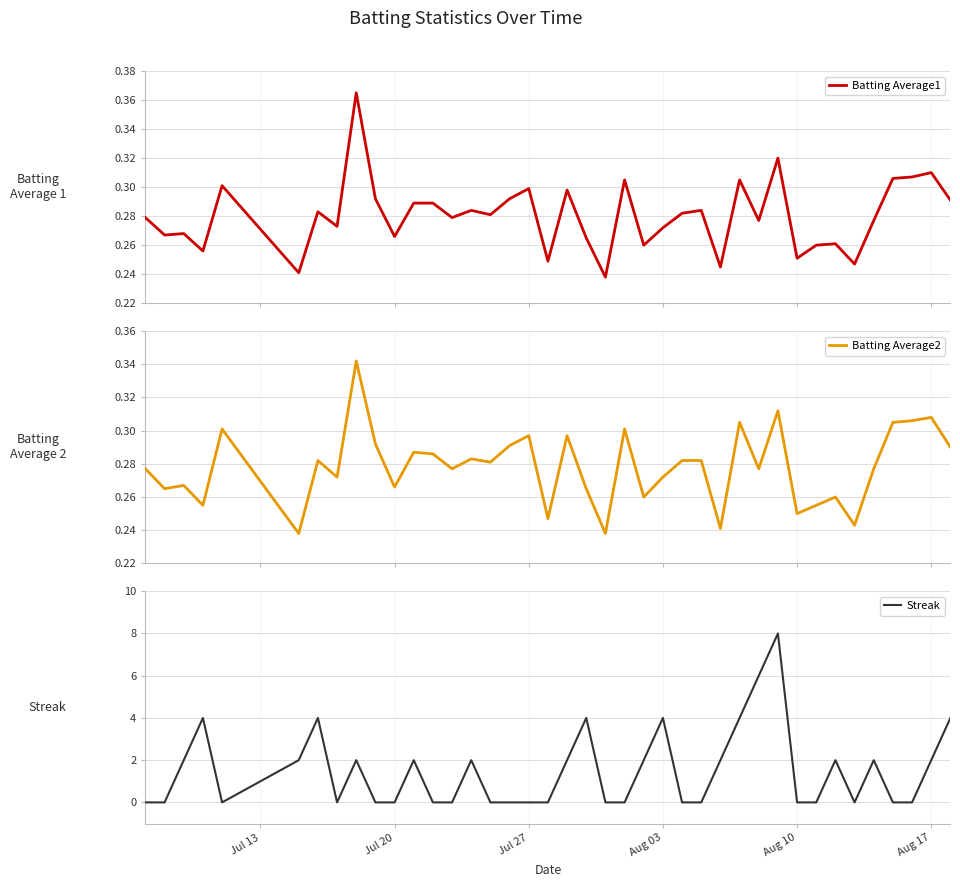

What is the maximum value for Streak?

8